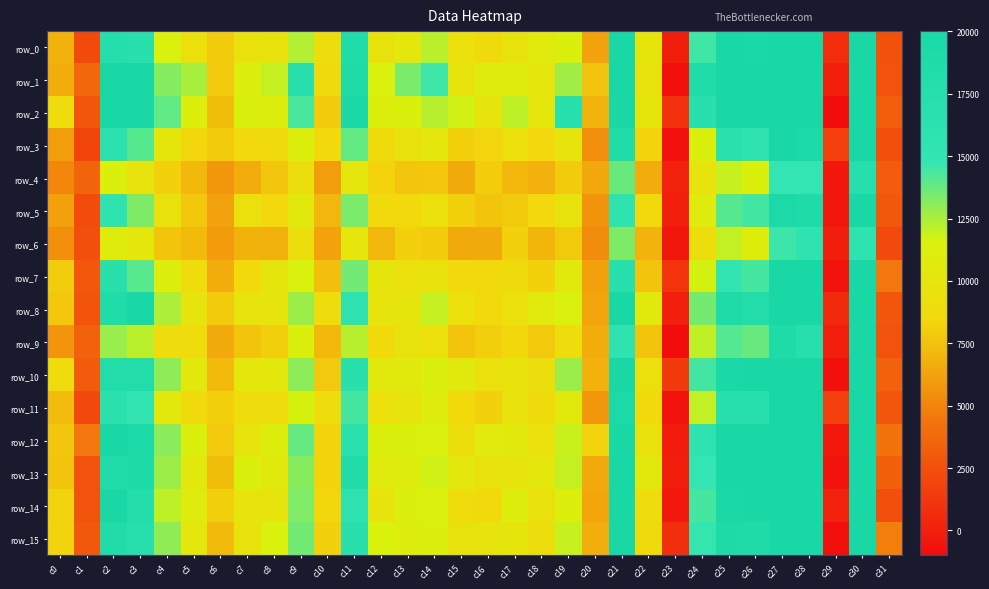

What is the sum of the row_15 values at c27 and c19?

31964